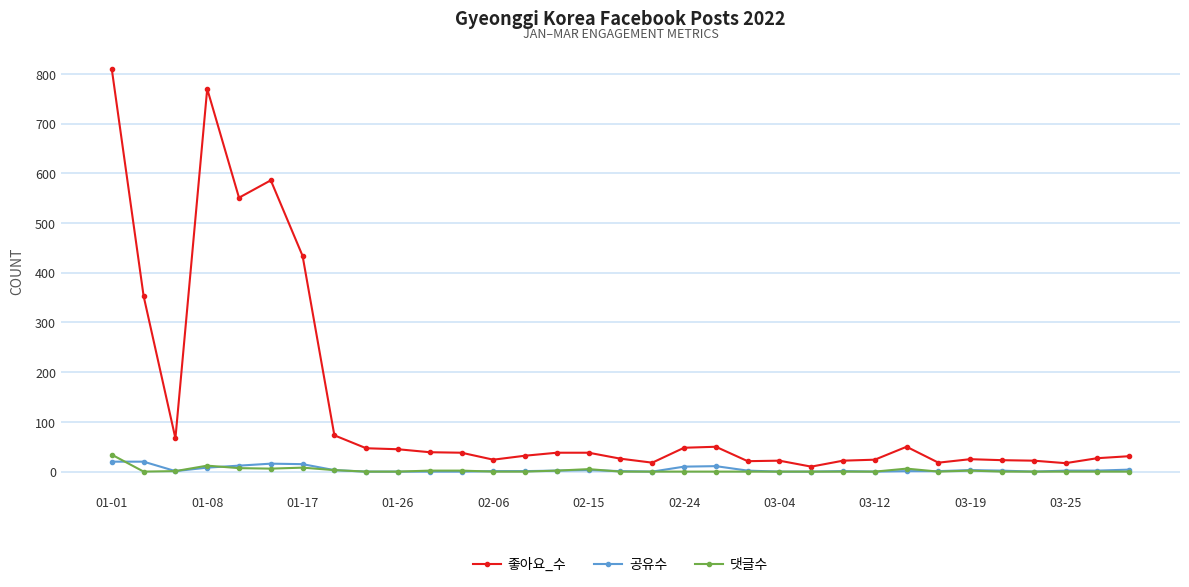

How many lines are shown in the chart?

3